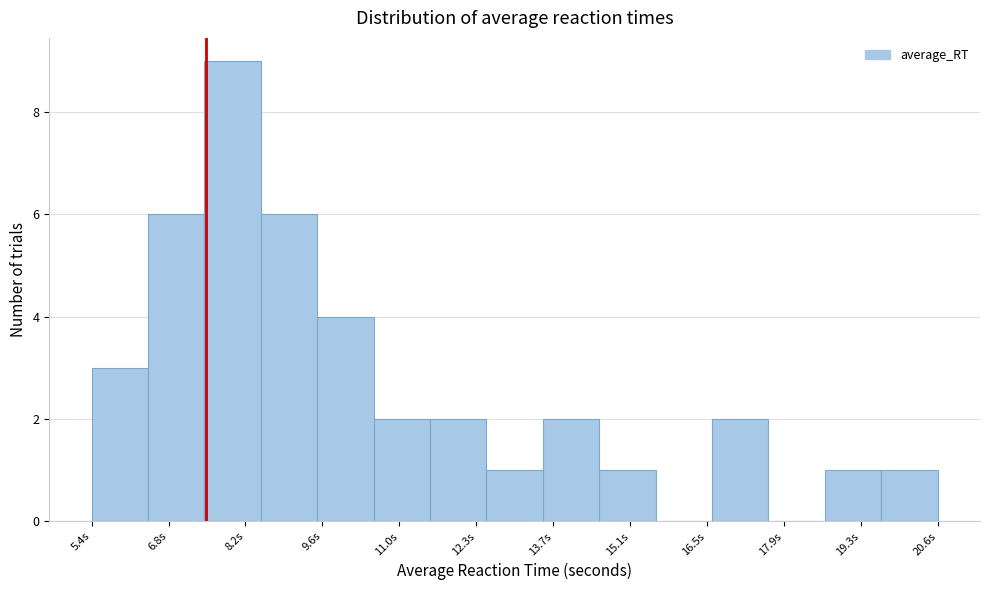

Reading left to right, list every bar in this chart as the range it spans on the x-axis followed by its height. Neither the bar edges nor the heights are printed on the chart, so give them approximately, as read against the axes.

5.4 to 6.4: 3
6.4 to 7.4: 6
7.4 to 8.4: 9
8.4 to 9.4: 6
9.4 to 10.6: 4
10.6 to 11.6: 2
11.6 to 12.6: 2
12.6 to 13.6: 1
13.6 to 14.6: 2
14.6 to 15.6: 1
15.6 to 16.6: 0
16.6 to 17.6: 2
17.6 to 18.6: 0
18.6 to 19.6: 1
19.6 to 20.6: 1